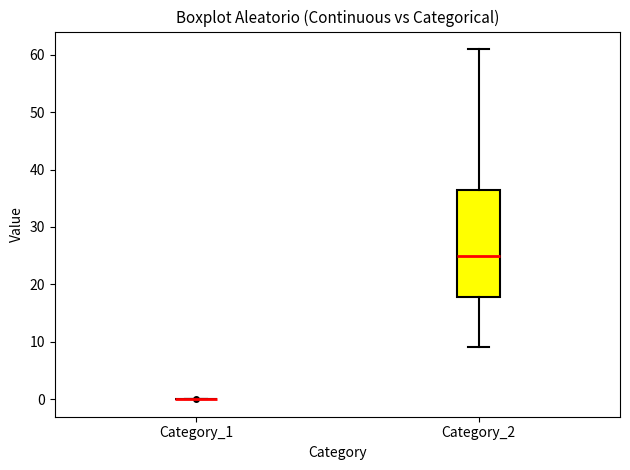

Where does the upper whisker of the box for Category_2 end on the y-axis? The values are not printed on the chart, so give them approximately, as read against the axis.

61